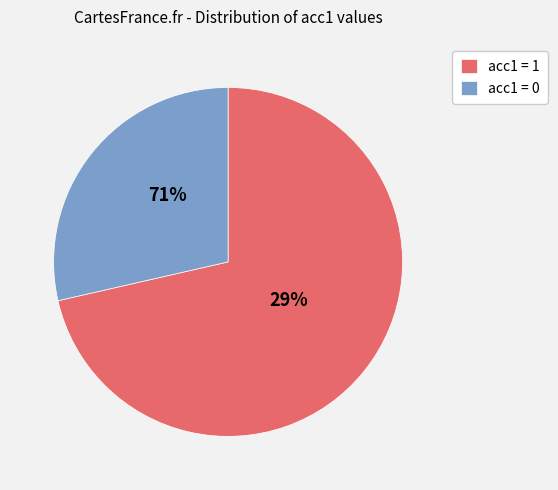

To the nearest percent, what is the difference between the largest and smallest slice percentages?

43%